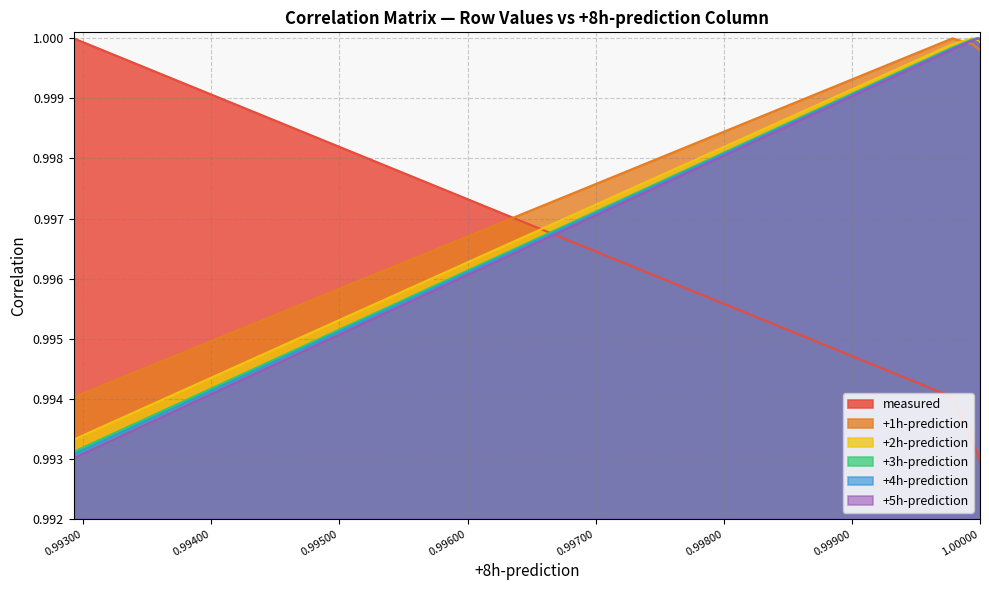

Reading right to left, list all the values displayed in this chart.

measured: 1.0	1.0	1.0	1.0	1.0	1.0	1.0	1.0	1.0
+1h-prediction: 1.0	1.0	1.0	1.0	1.0	1.0	1.0	1.0	1.0
+2h-prediction: 1.0	1.0	1.0	1.0	1.0	1.0	1.0	1.0	1.0
+3h-prediction: 1.0	1.0	1.0	1.0	1.0	1.0	1.0	1.0	1.0
+4h-prediction: 1.0	1.0	1.0	1.0	1.0	1.0	1.0	1.0	1.0
+5h-prediction: 1.0	1.0	1.0	1.0	1.0	1.0	1.0	1.0	1.0